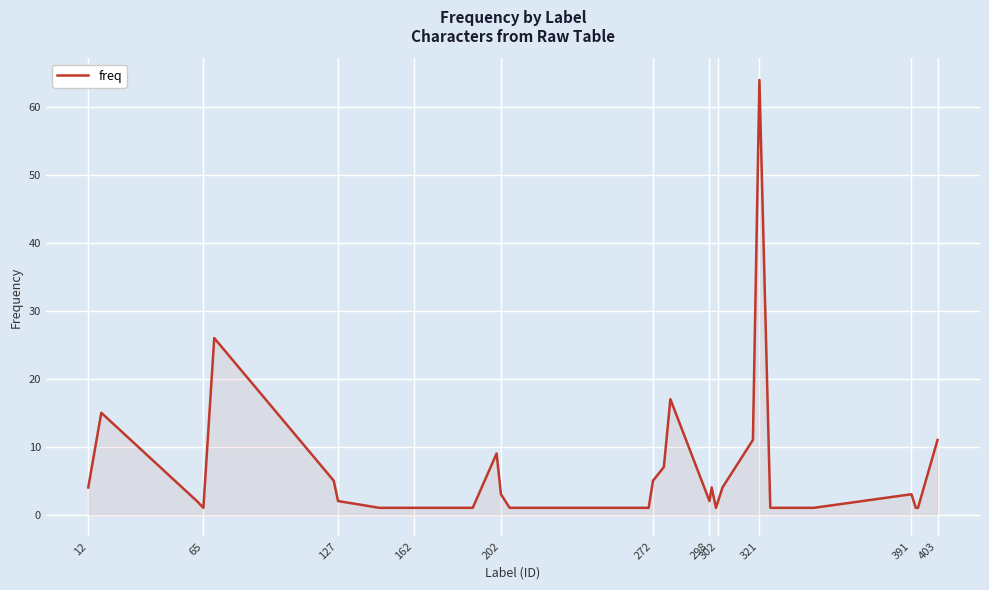

What is the maximum value shown in the chart?

64